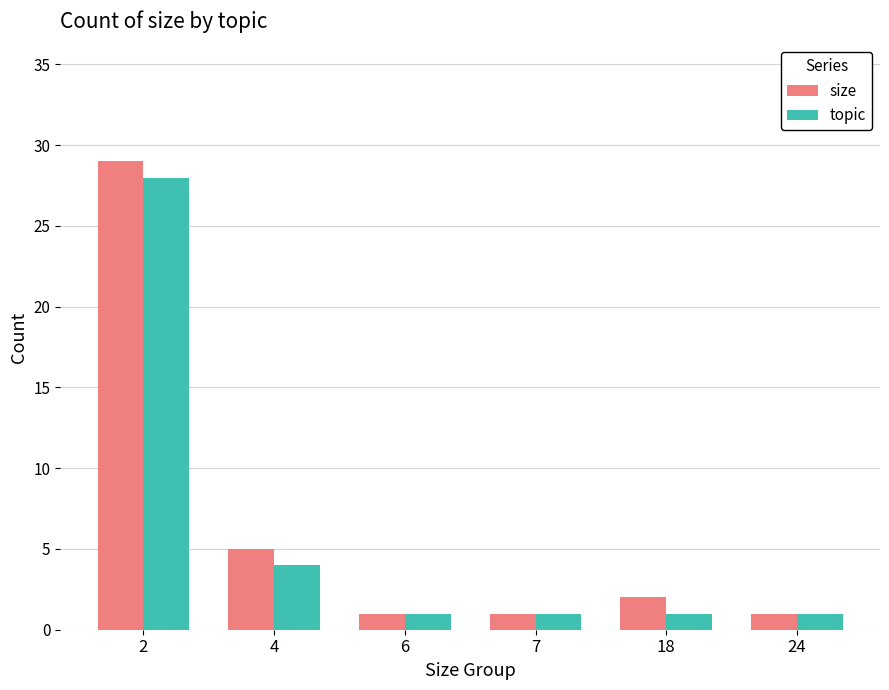

How many distinct data groups are displayed?

2